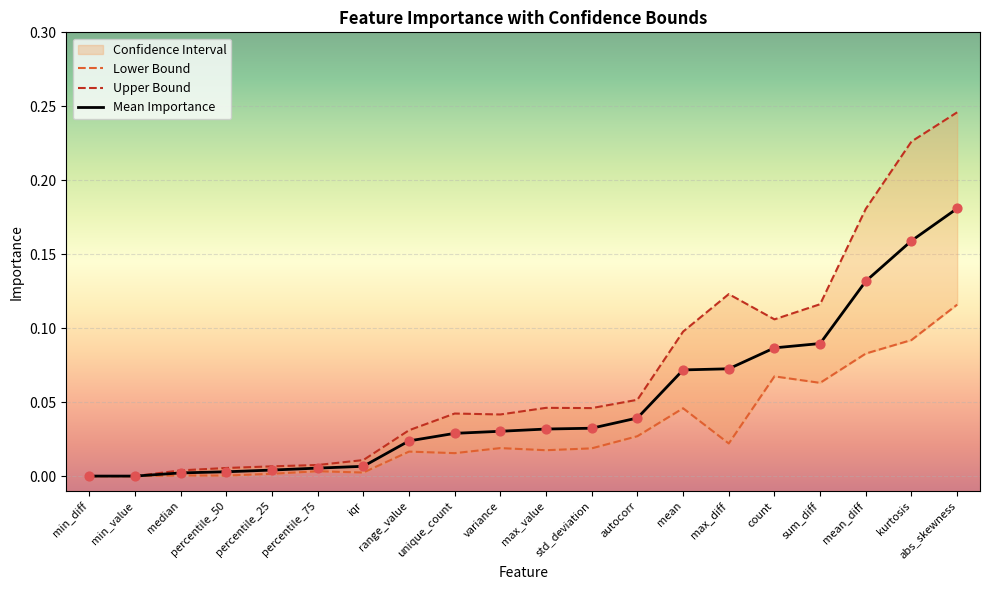

At which category is the sum across all series the highest?

abs_skewness